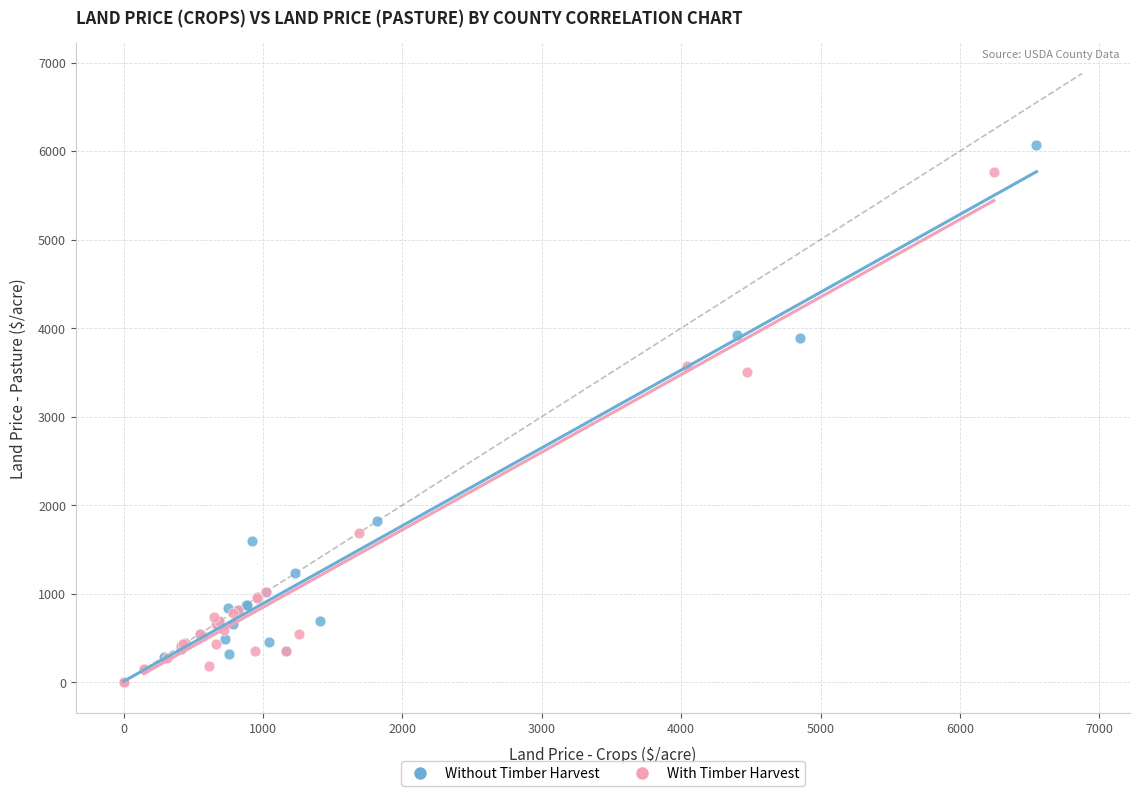

Which series has the widest spread of Y values?

Without Timber Harvest